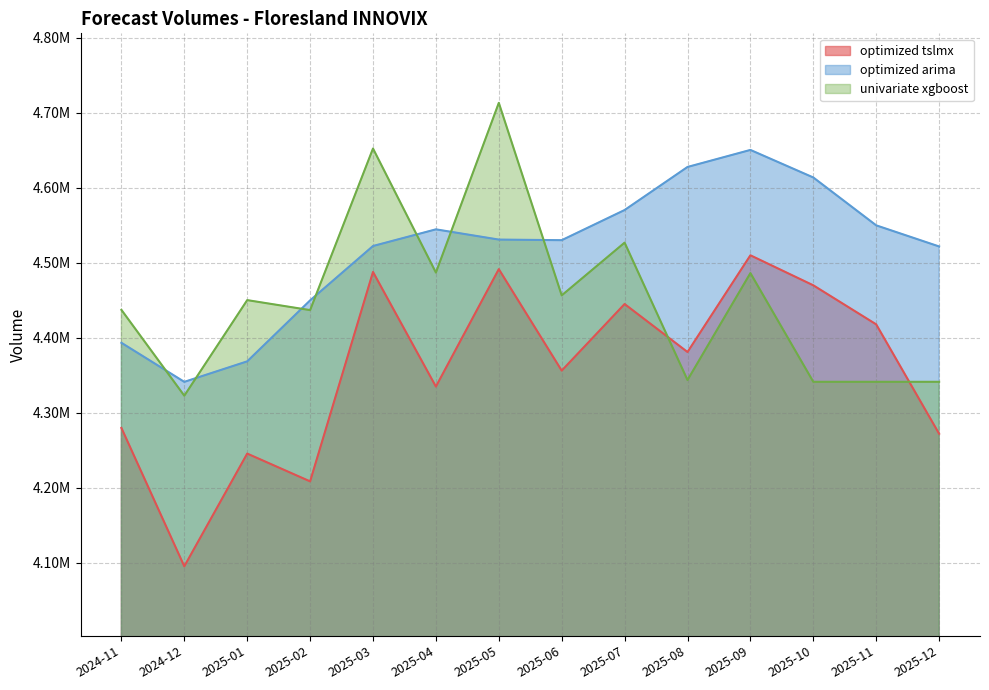

Reading left to right, list all the values displayed in this chart.

optimized tslmx: 4279858.2	4095373.3	4245647.8	4208594.3	4487798.6	4334966.2	4491539.9	4356240.6	4445031.2	4381054.3	4510003.6	4469977.4	4417911.3	4272097.5
optimized arima: 4393358.2	4341267.7	4368603.5	4449880.8	4522390.4	4544593.6	4530951.7	4530146.6	4570350.5	4627747.6	4650469.9	4613737.0	4549919.0	4521775.4
univariate xgboost: 4437273.0	4322824.5	4450248.0	4436927.0	4652372.5	4486984.0	4713236.5	4456553.0	4526888.0	4343702.0	4486286.0	4341347.0	4341347.0	4341347.0